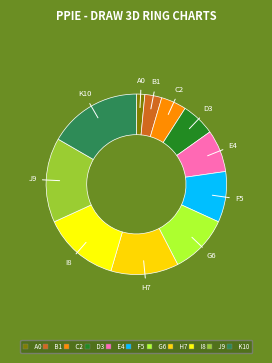

Between J9 and D3, which is larger?

J9